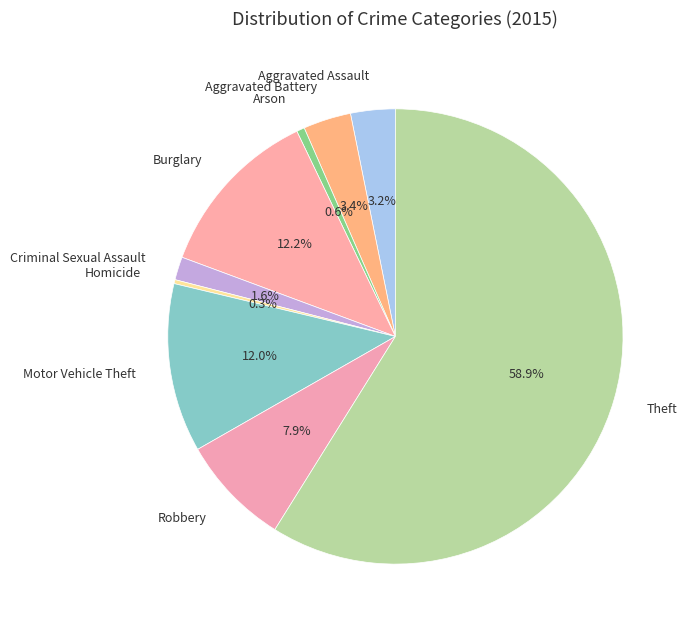

What is the largest slice in the pie chart?

Theft